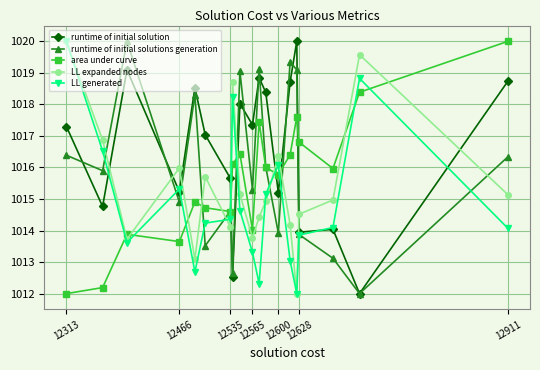

True or false: runtime of initial solution and LL generated intersect in this chart.

True